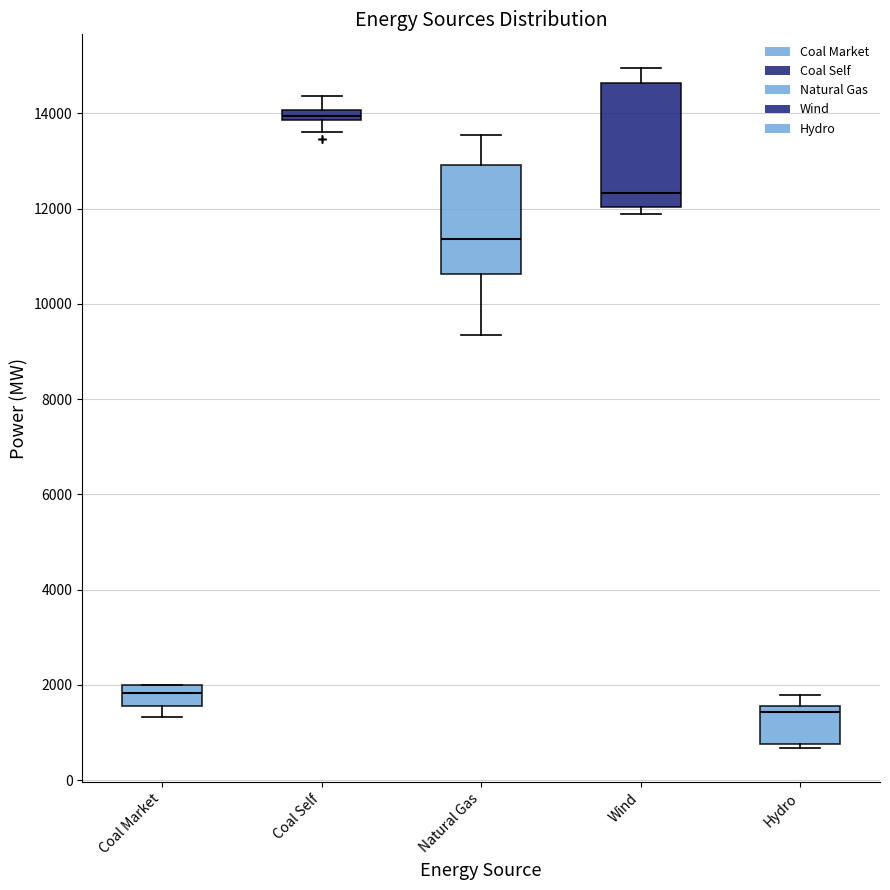

Which box has the lowest median line?

Hydro